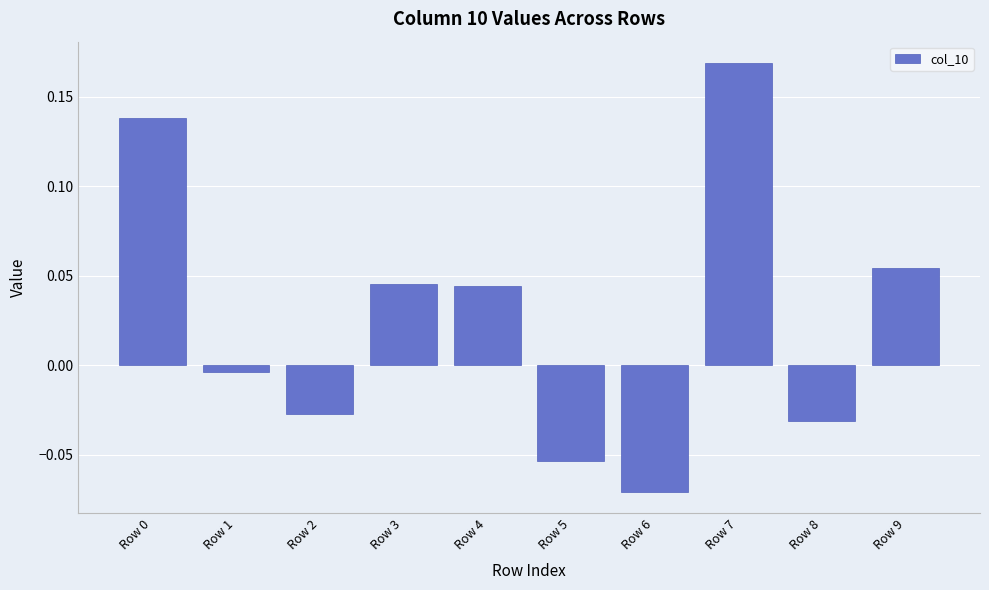

What is the sum of all values?

0.3